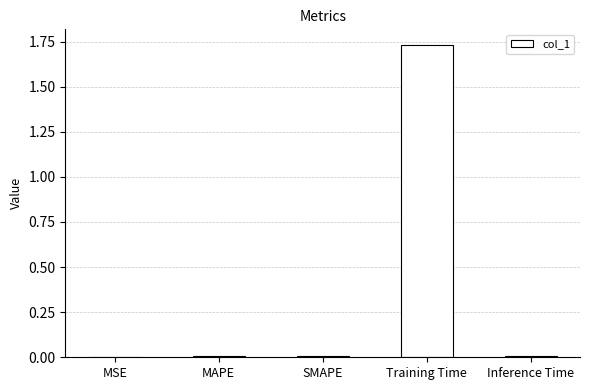

Which category has the highest value across all series?

Training Time